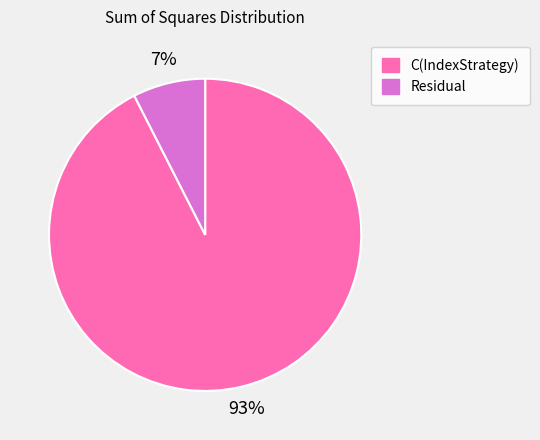

The C(IndexStrategy) slice represents 83% of the pie. True or false?

False